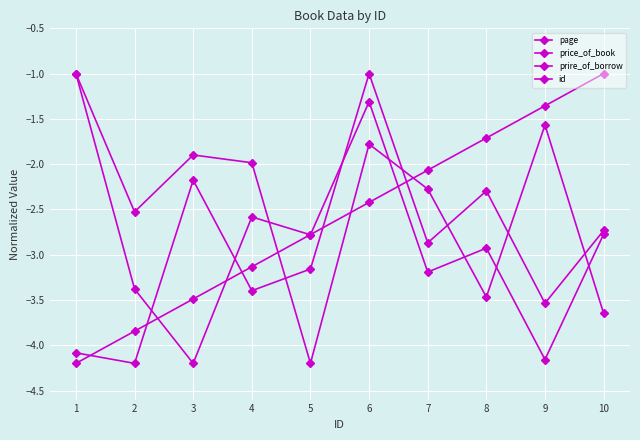

How many lines are shown in the chart?

4